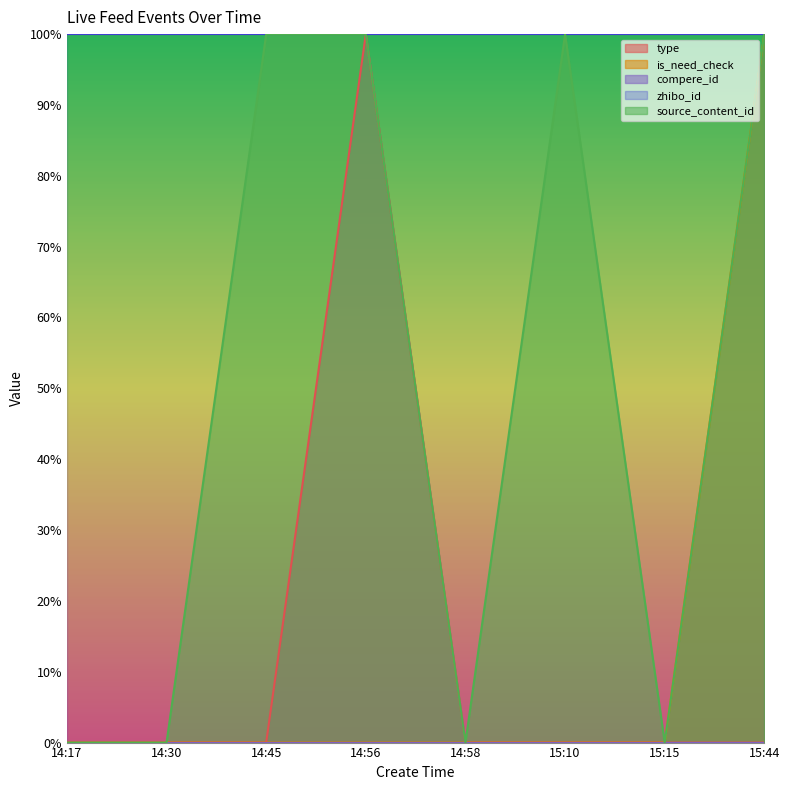

At which label is type closest to 0?

14:17